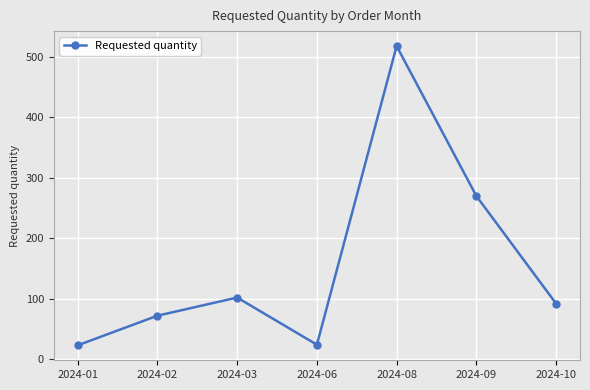

How many points are higher than both their immediate neighbors (excluding endpoints)?

2